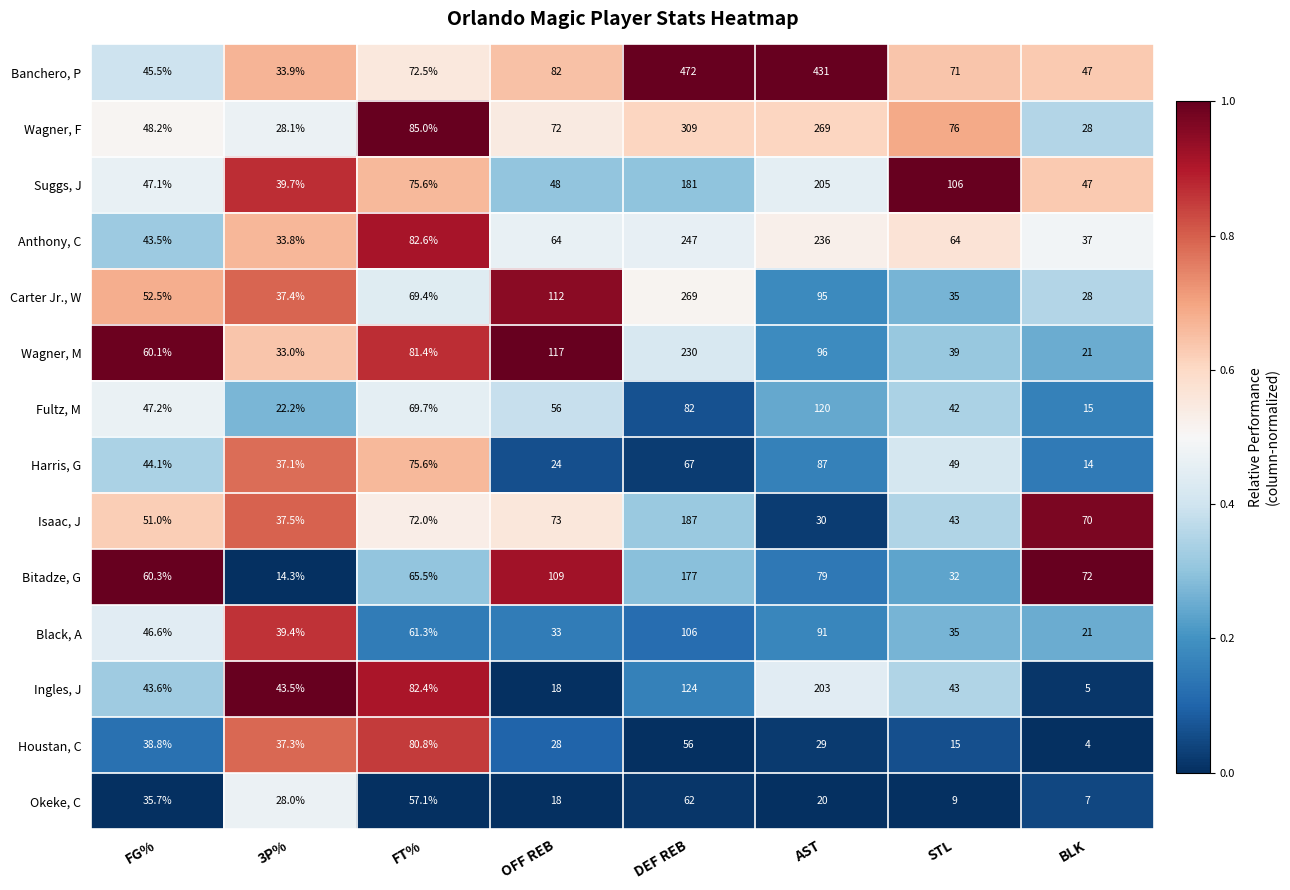

At which category is the sum across all series the highest?

DEF REB